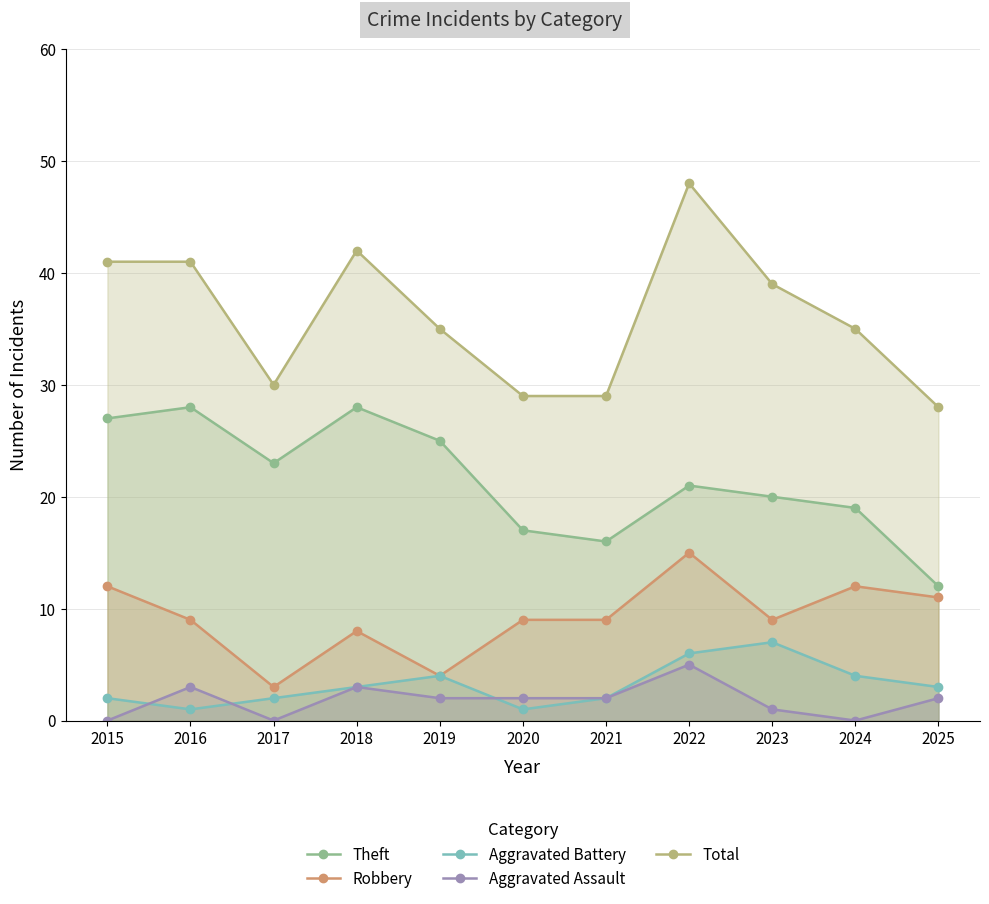

At which category does the chart reach its peak across all series?

2022